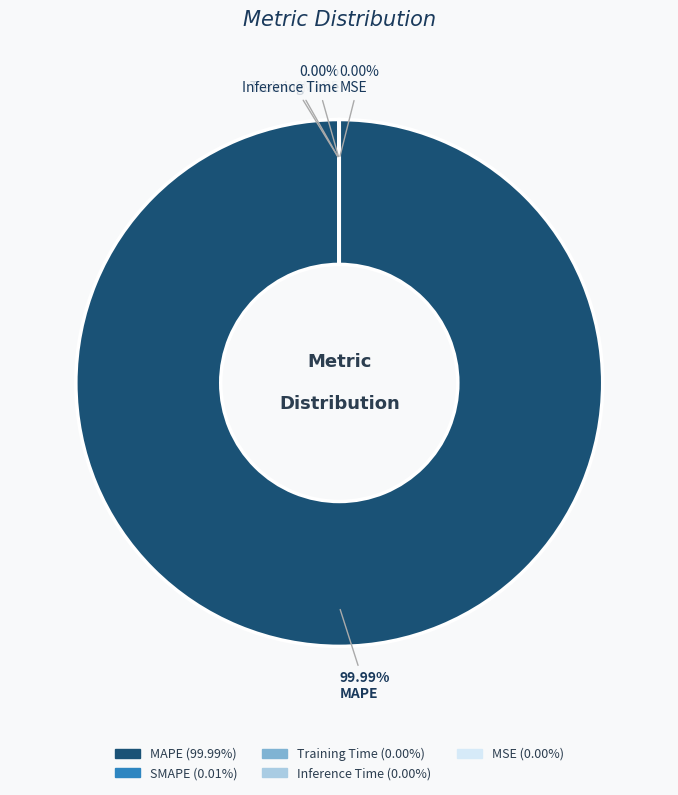

Which slice is the largest?

MAPE